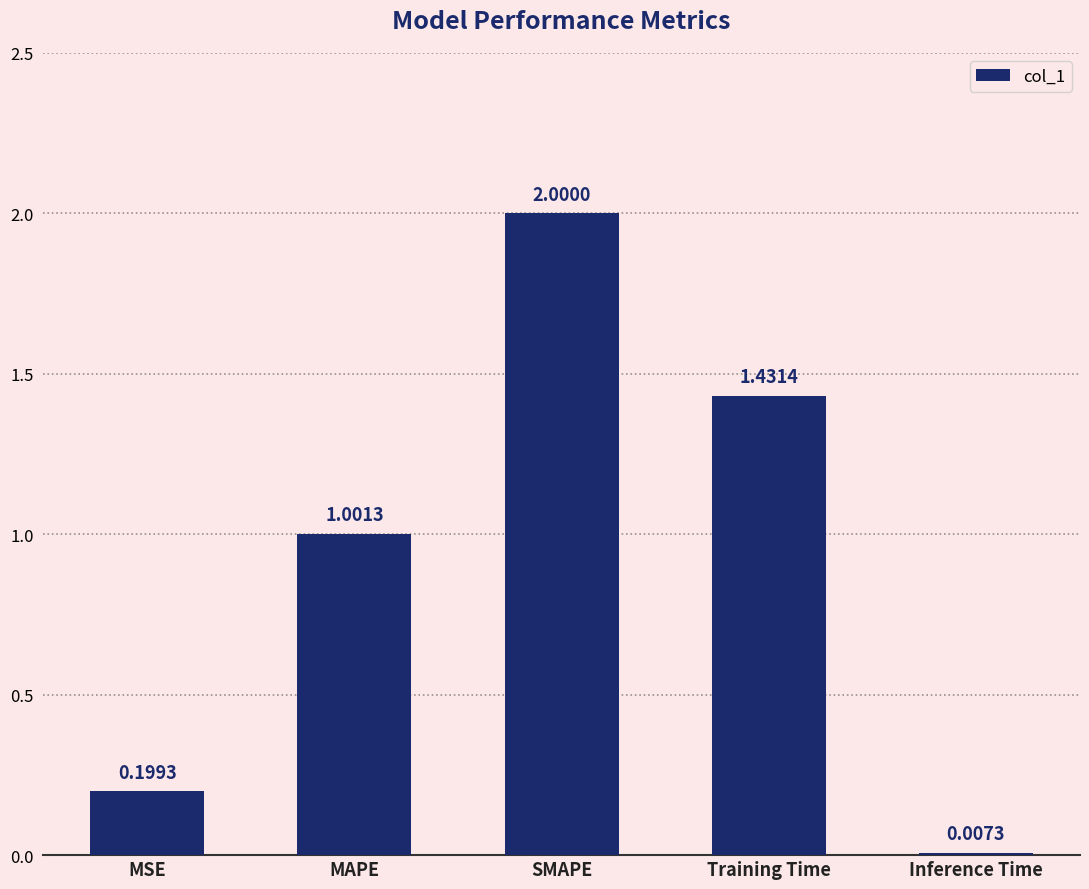

How many series are shown in this chart?

1